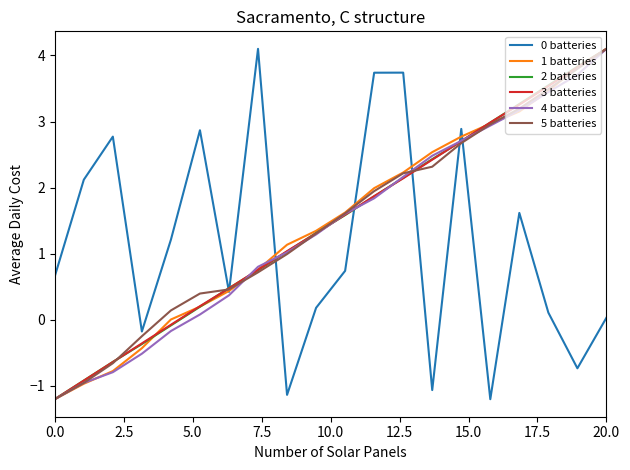

How many values in 2 batteries are above zero?

15